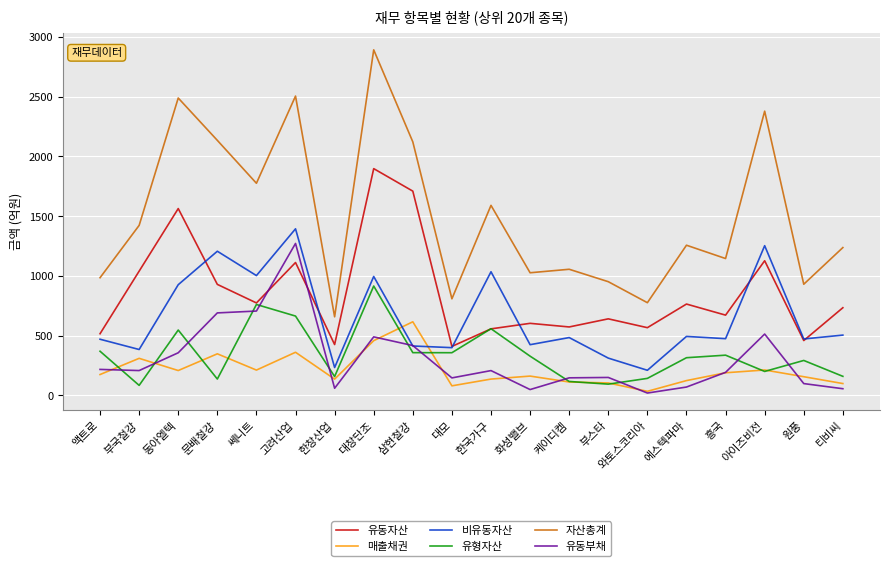

How many lines are shown in the chart?

6